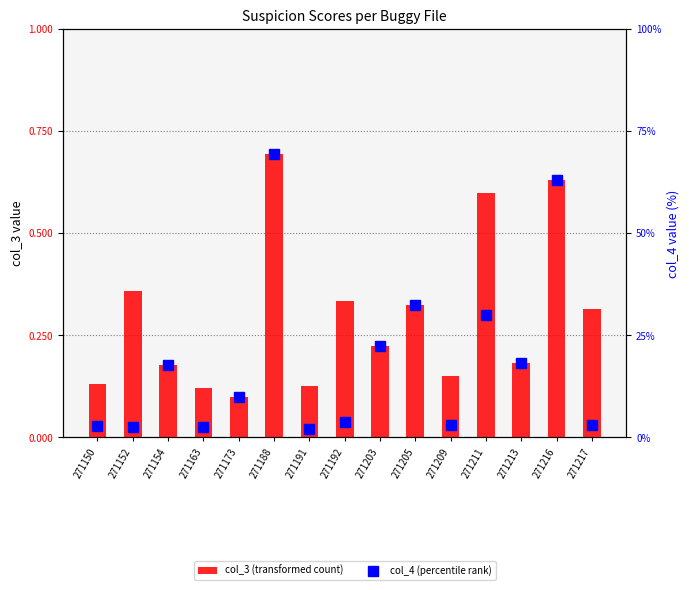

Which series changed the most between 271154 and 271191?

col_4 (percentile rank)